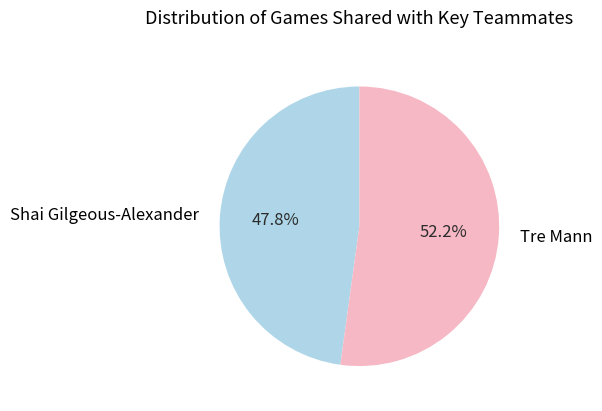

Is there any slice that represents more than half of the pie?

Yes